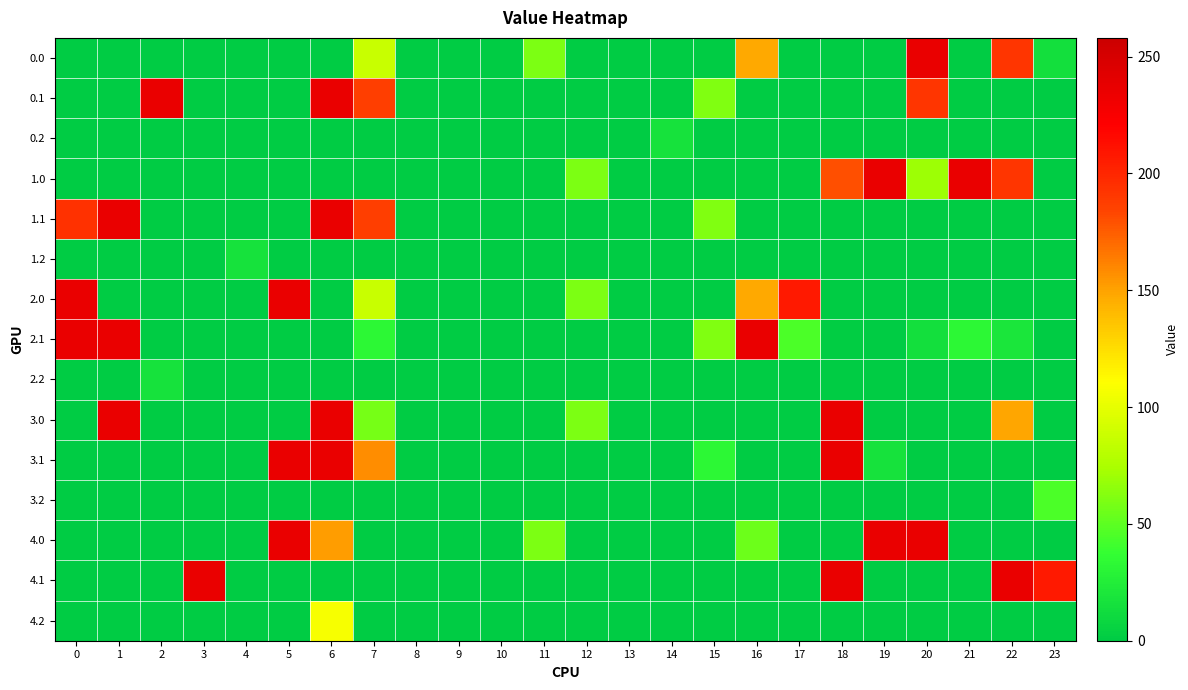

Between 2 and 18, which series saw the biggest shift?

3.0